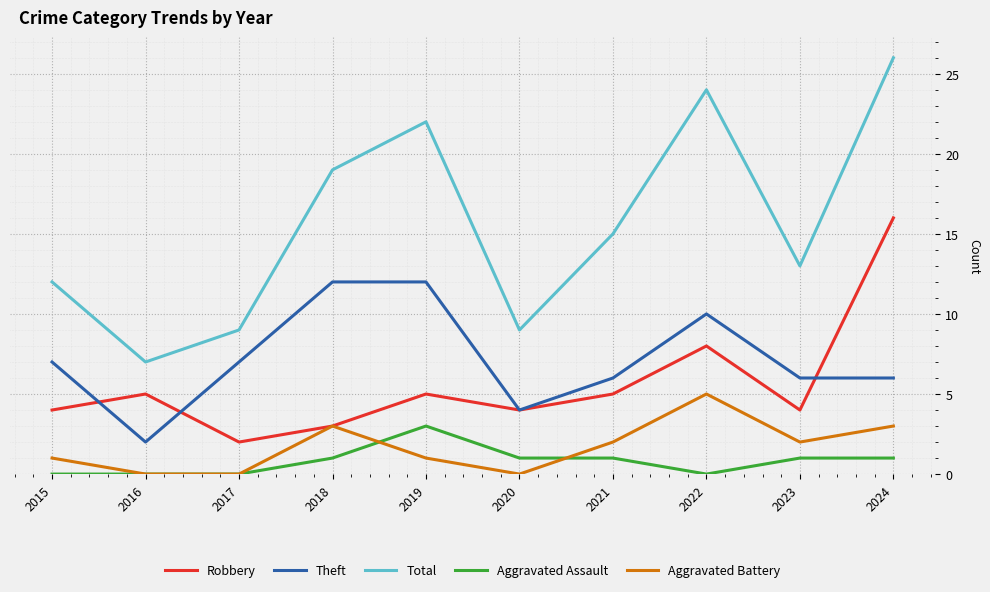

In Aggravated Battery, how many points are higher than both neighbors (excluding endpoints)?

2